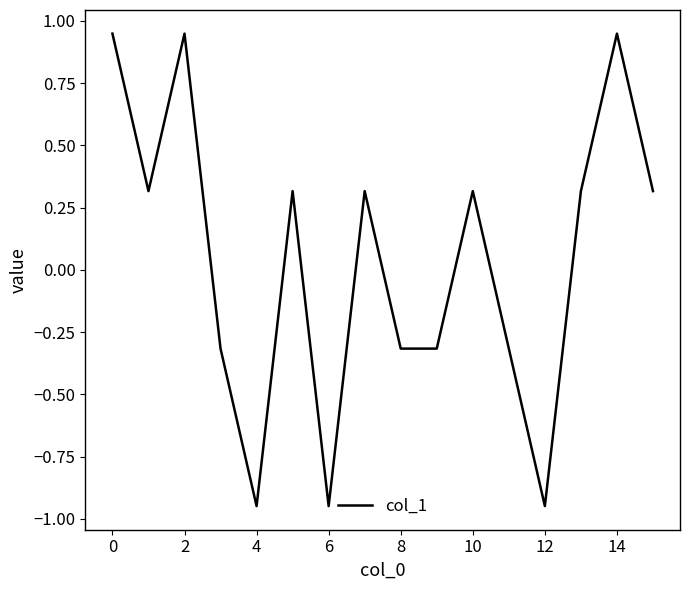

Where is the first local maximum?

2